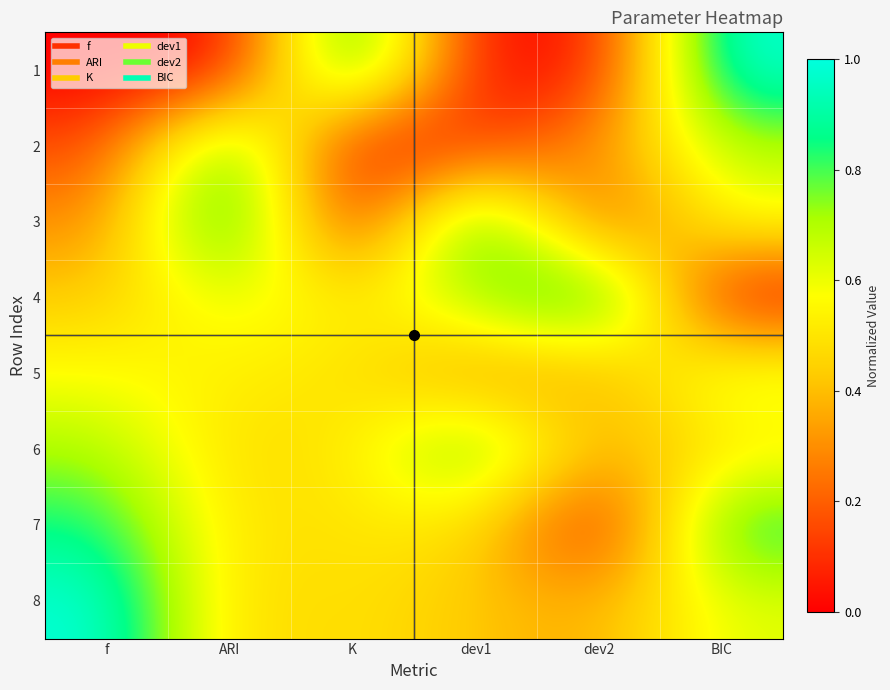

Count the number of categories in the chart.

6